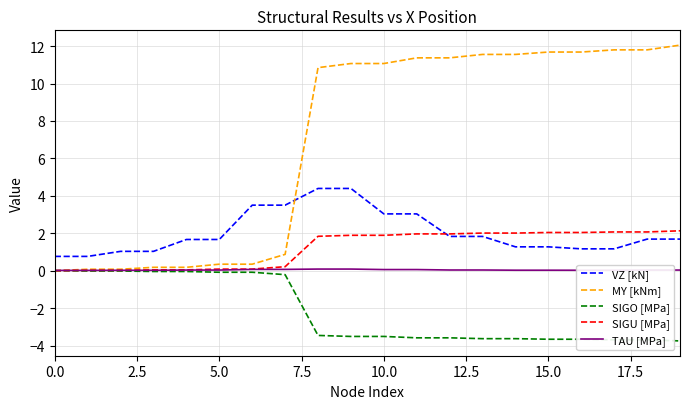

After their last crossing, which series has the higher values: VZ [kN] or MY [kNm]?

MY [kNm]